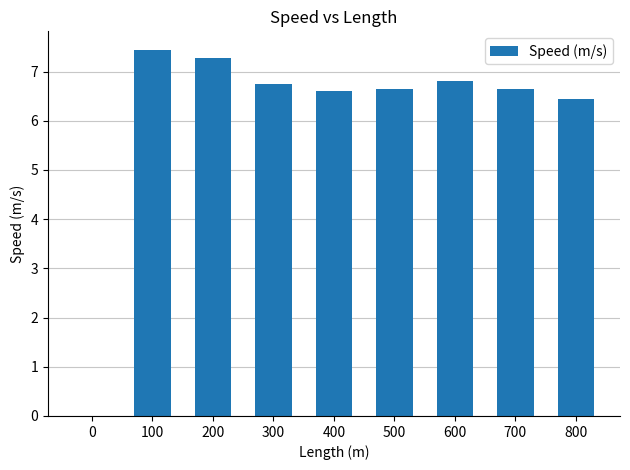

The chart shows a value of 4.0 at 700. True or false?

False